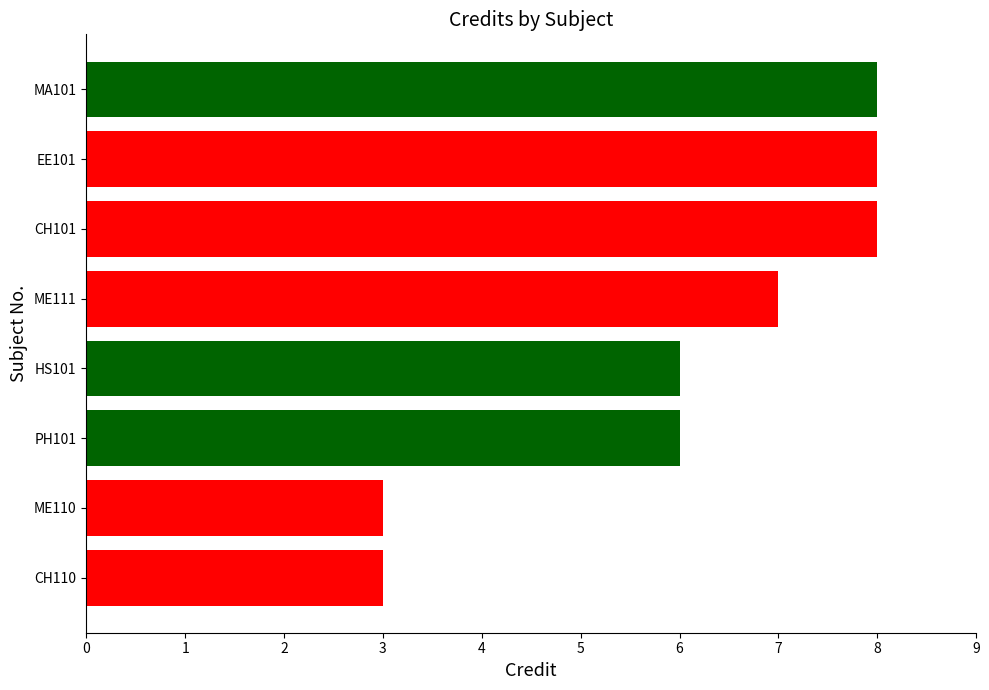

The value at PH101 is 10. True or false?

False